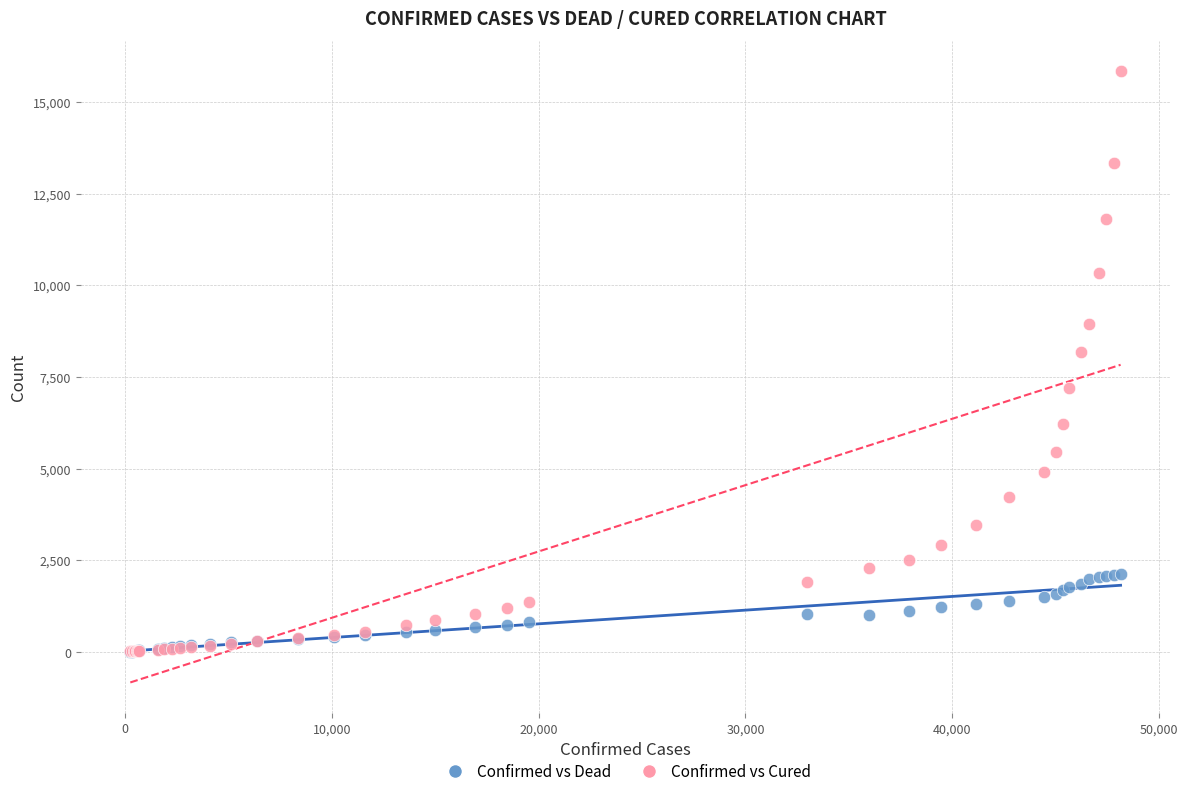

Across all series, what Y value is closest to 7916?

8171